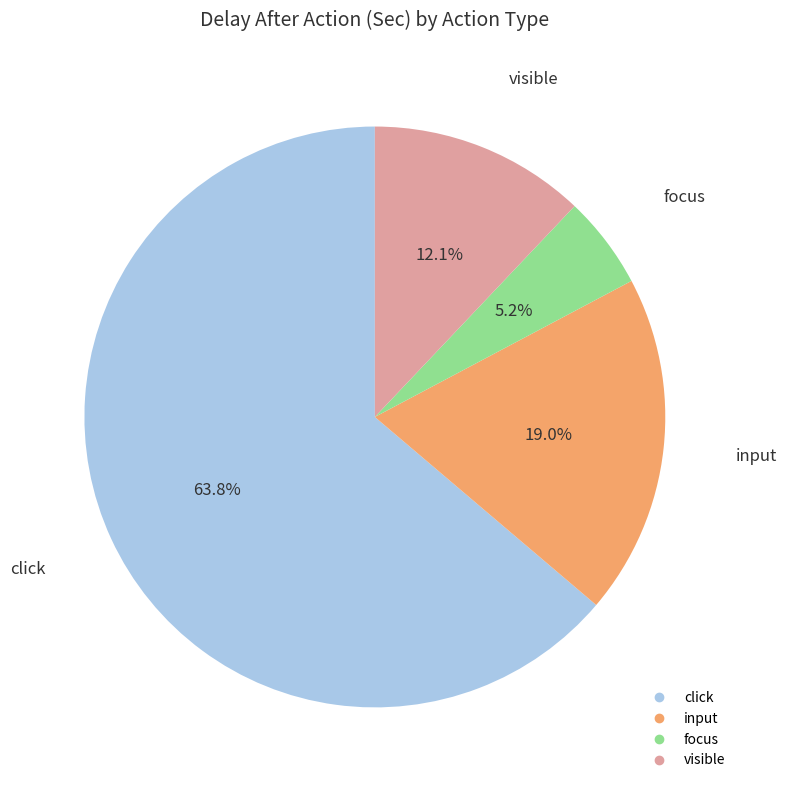

Is click the majority of the pie?

Yes